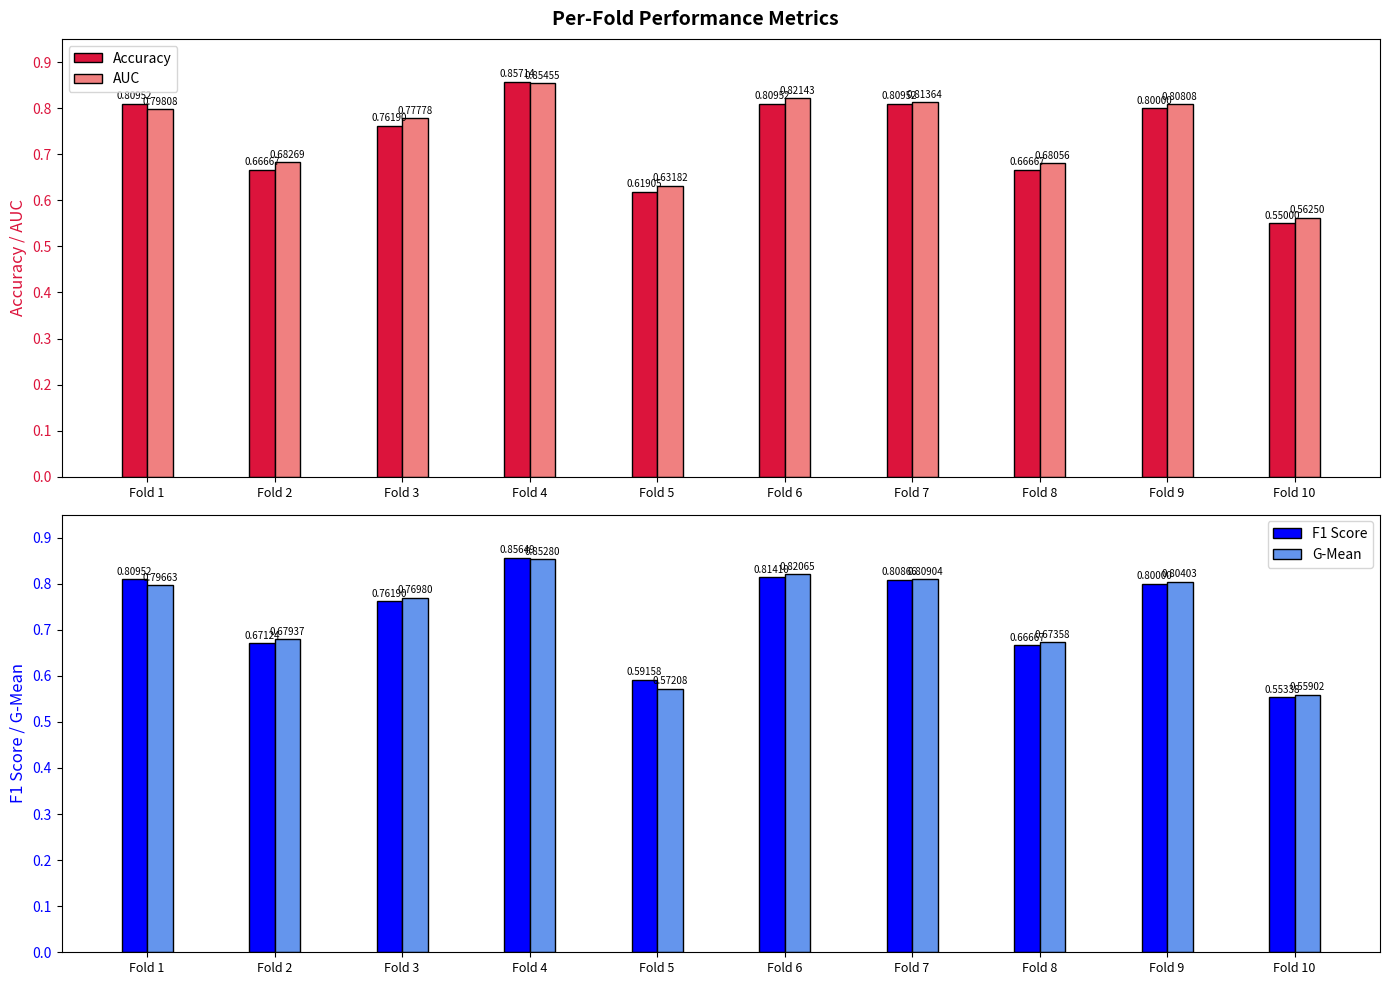

Rank the categories by F1 Score value from highest to lowest.

Fold 4, Fold 6, Fold 1, Fold 7, Fold 9, Fold 3, Fold 2, Fold 8, Fold 5, Fold 10